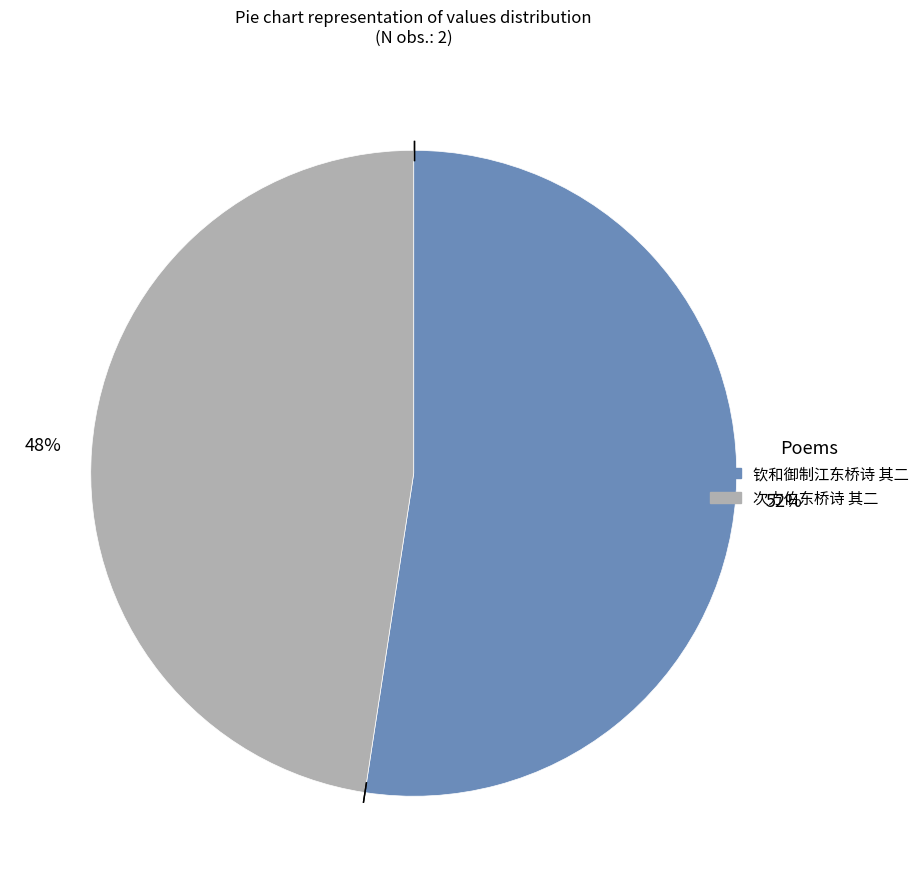

To the nearest percent, what is the average slice percentage?

50%